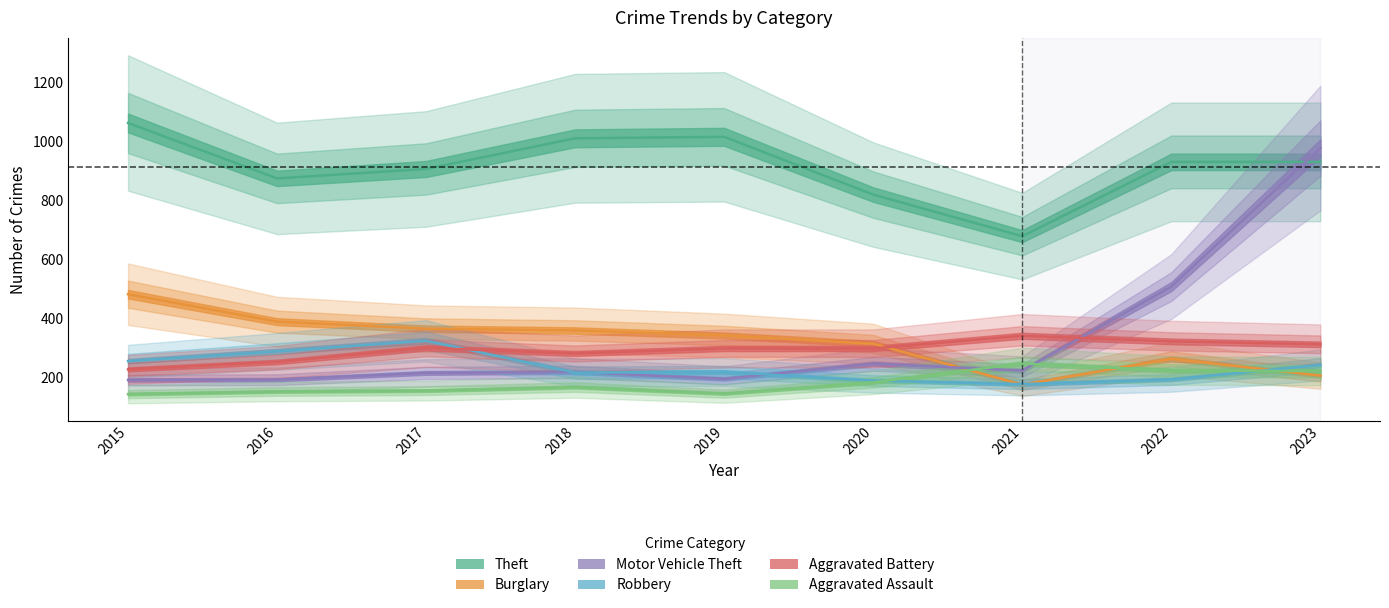

Reading right to left, transcribe all the data shown in this chart.

Theft: 2023=932	2022=932	2021=680	2020=821	2019=1017	2018=1012	2017=908	2016=876	2015=1064
Burglary: 2023=207	2022=264	2021=176	2020=315	2019=343	2018=360	2017=366	2016=390	2015=483
Motor Vehicle Theft: 2023=979	2022=509	2021=224	2020=247	2019=196	2018=219	2017=216	2016=193	2015=192
Robbery: 2023=243	2022=194	2021=178	2020=190	2019=219	2018=217	2017=325	2016=289	2015=256
Aggravated Battery: 2023=313	2022=323	2021=342	2020=299	2019=299	2018=282	2017=301	2016=253	2015=228
Aggravated Assault: 2023=222	2022=224	2021=248	2020=184	2019=146	2018=168	2017=156	2016=153	2015=144